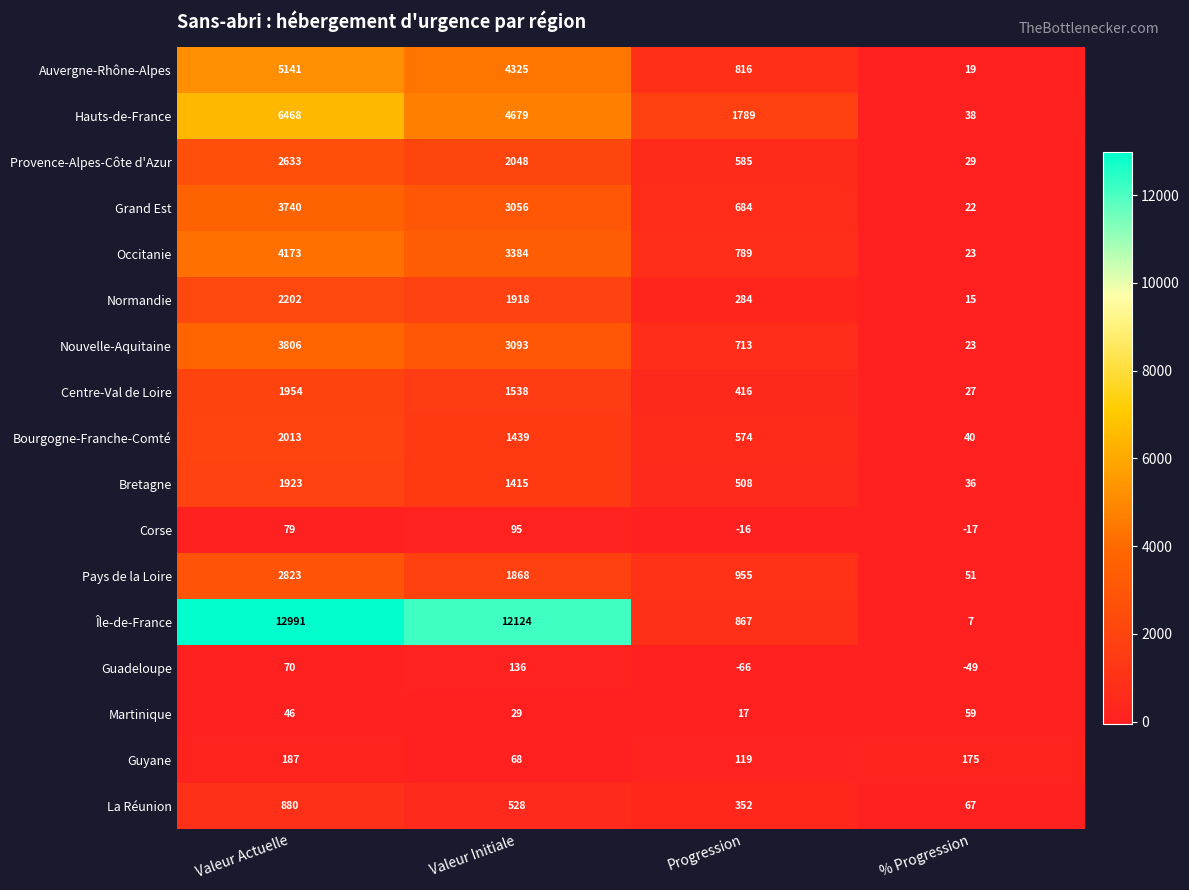

How many data points does each series have?

4